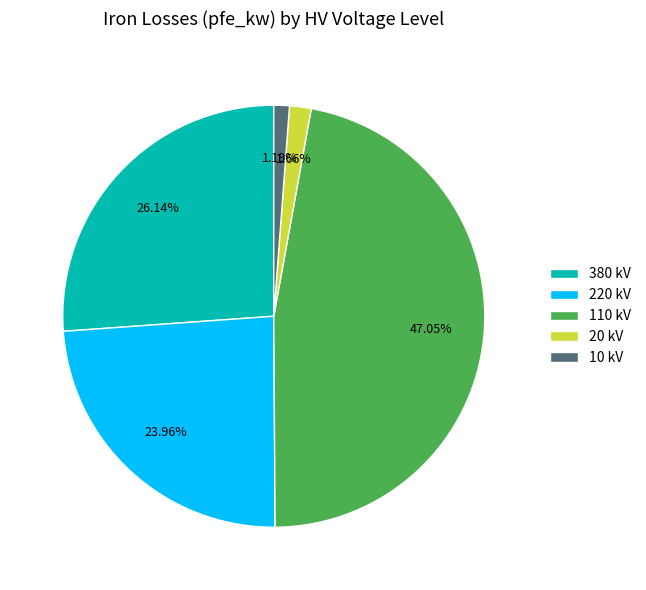

To the nearest percent, what is the average slice percentage?

20%